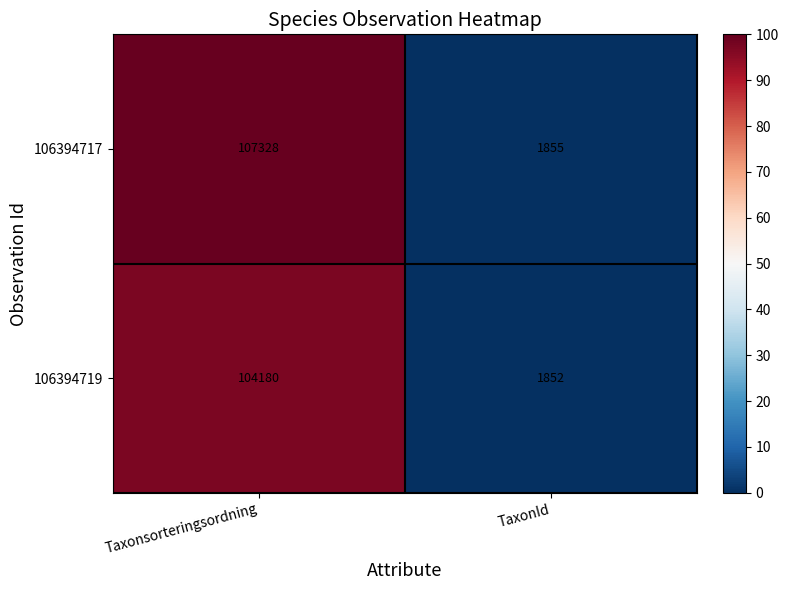

What is the average value of the 106394719 series?

53016